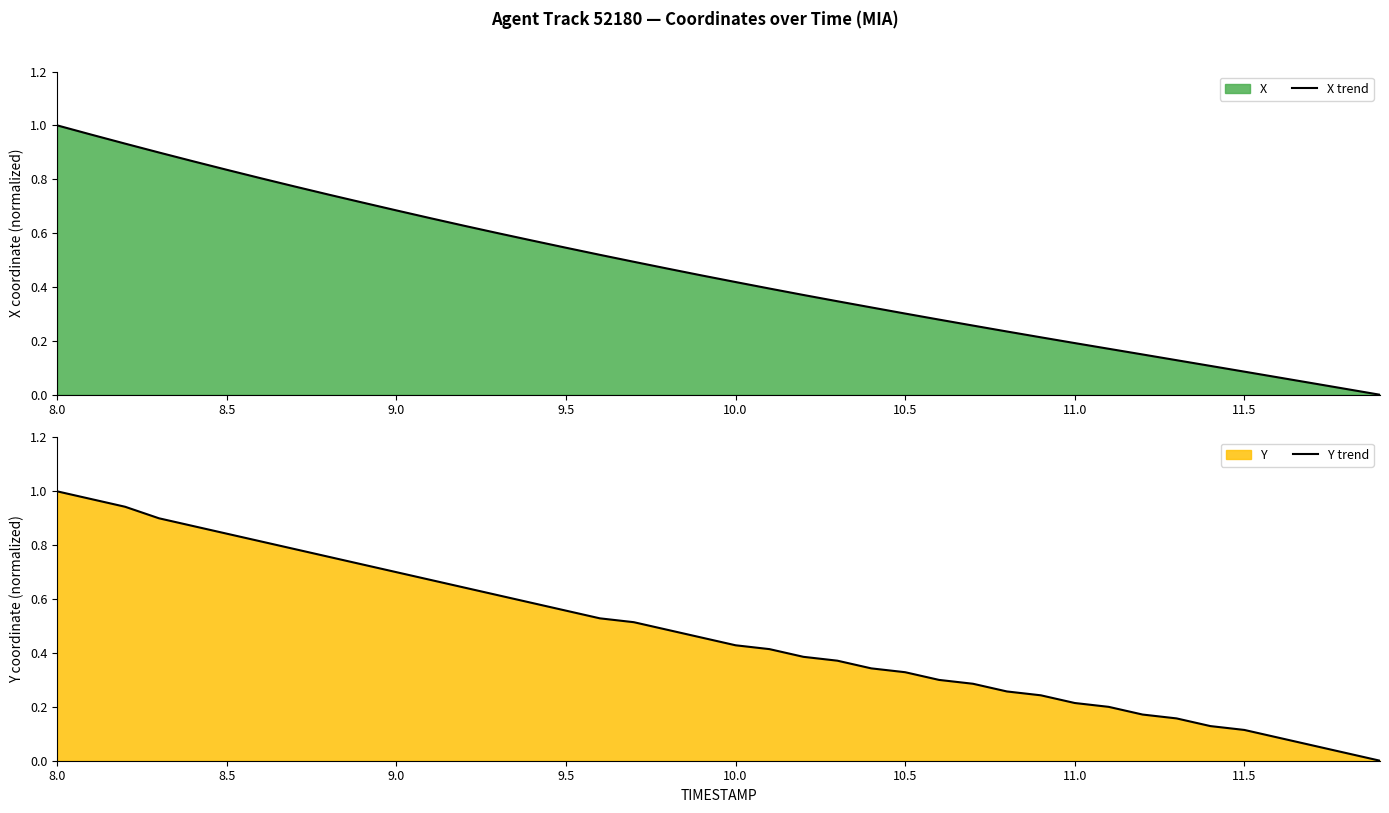

Reading right to left, extract all data points from this chart.

X trend: 0.0	0.0	0.0	0.1	0.1	0.1	0.1	0.1	0.2	0.2	0.2	0.2	0.3	0.3	0.3	0.3	0.3	0.4	0.4	0.4	0.4	0.5	0.5	0.5	0.5	0.6	0.6	0.6	0.7	0.7	0.7	0.7	0.8	0.8	0.8	0.9	0.9	0.9	1.0	1.0
Y trend: 0.0	0.0	0.1	0.1	0.1	0.1	0.2	0.2	0.2	0.2	0.2	0.3	0.3	0.3	0.3	0.3	0.4	0.4	0.4	0.4	0.5	0.5	0.5	0.5	0.6	0.6	0.6	0.6	0.7	0.7	0.7	0.8	0.8	0.8	0.8	0.9	0.9	0.9	1.0	1.0